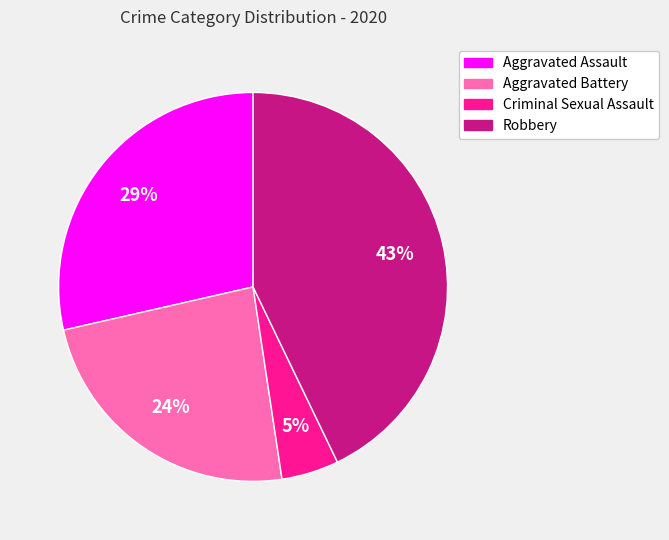

Does any single category account for the majority?

No